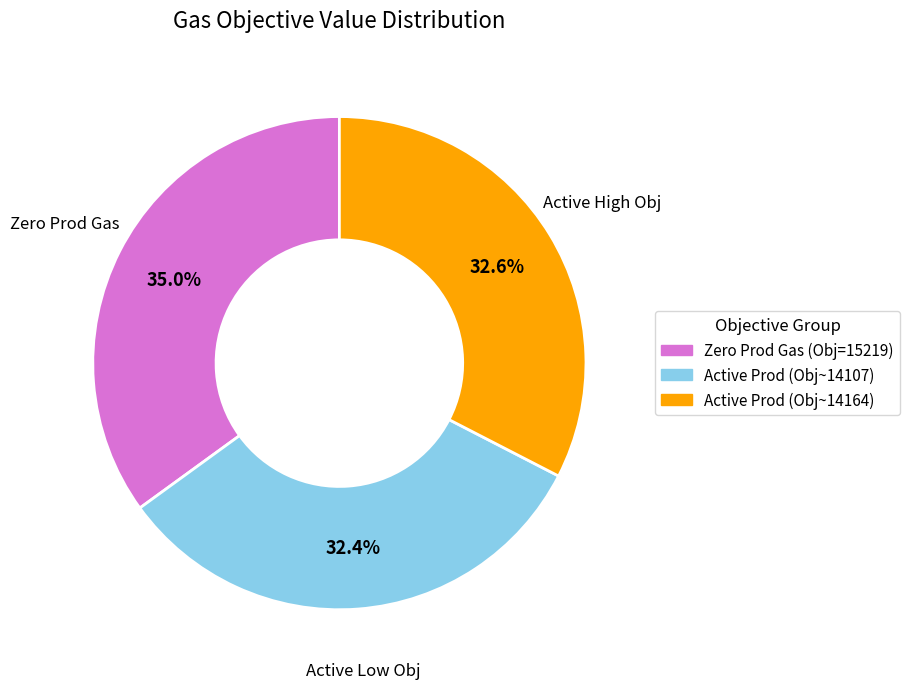

Count the number of slices in the pie.

3